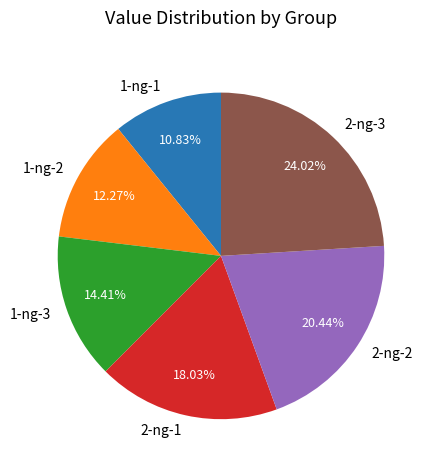

Approximately how many times larger is the value at 1-ng-2 compared to 2-ng-2?

0.6